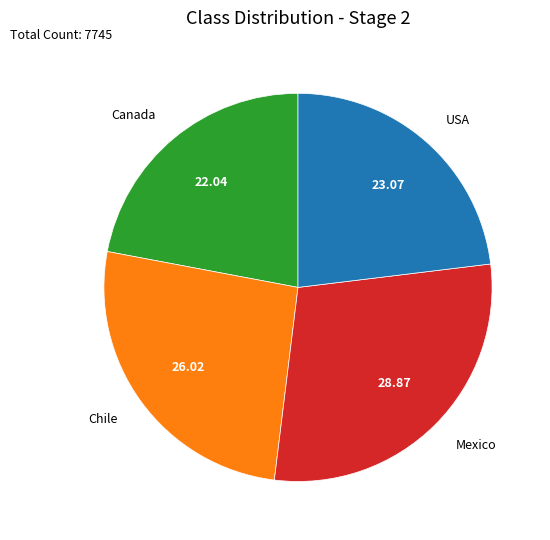

Is Mexico the majority of the pie?

No